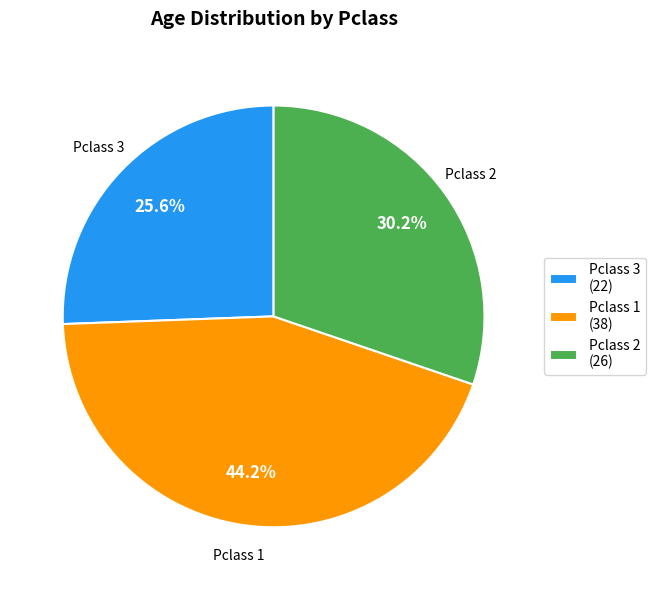

What is the largest slice in the pie chart?

Pclass 1 (38)